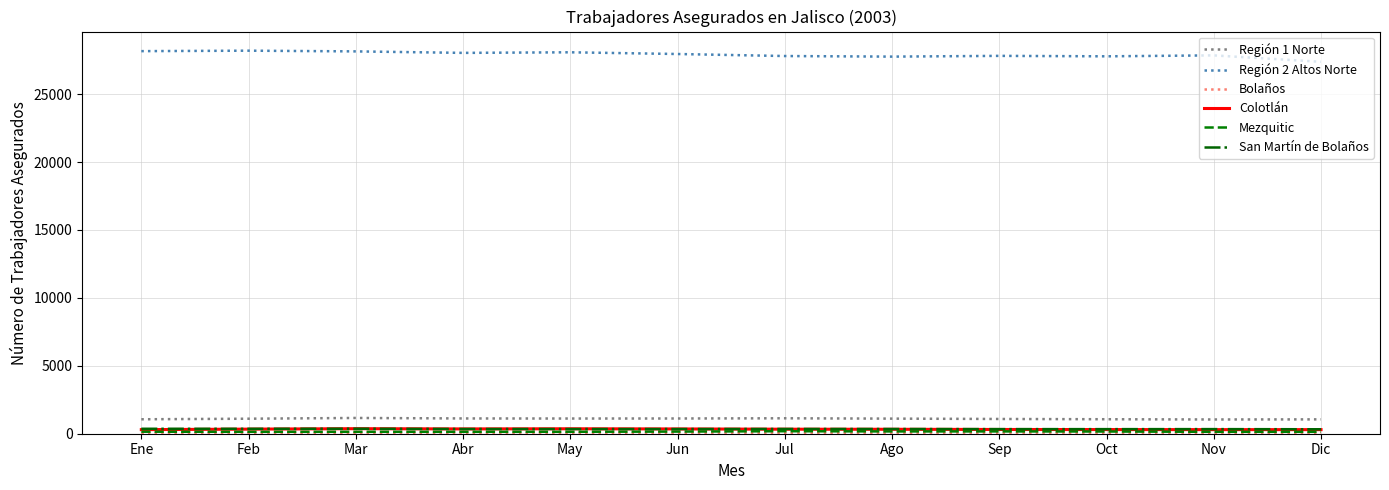

Which series has the largest range (max minus min)?

Región 2 Altos Norte